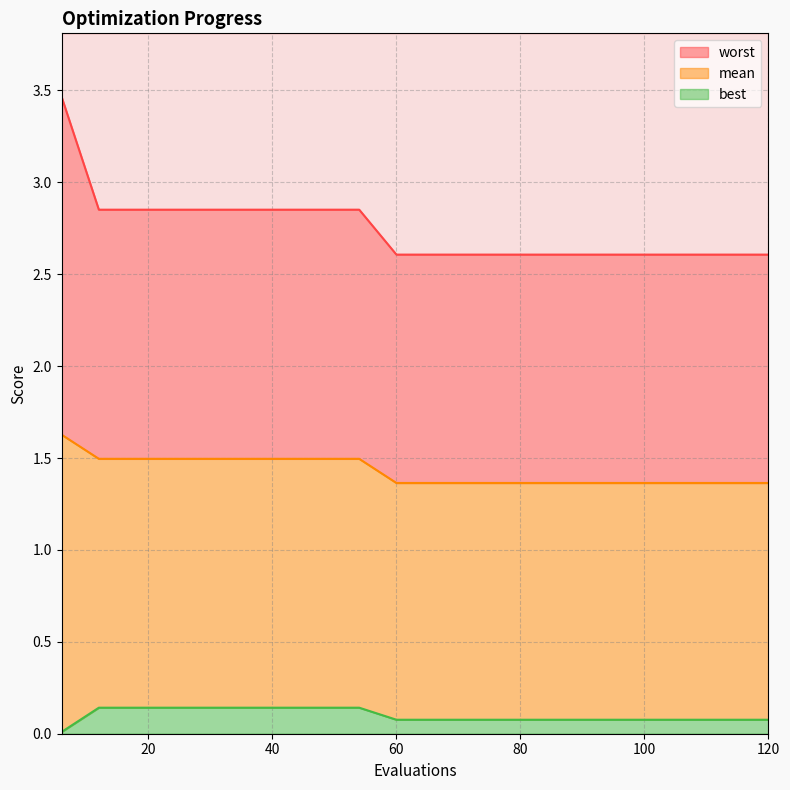

What is the approximate value of worst at 54?

2.9